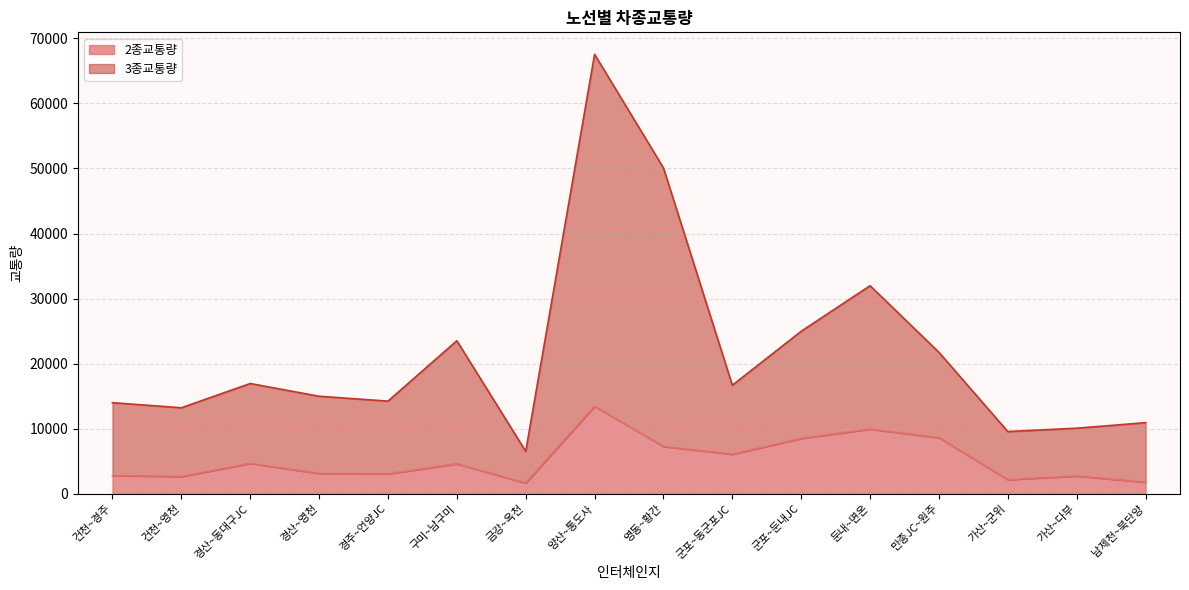

At which category is the sum across all series the highest?

양산~통도사